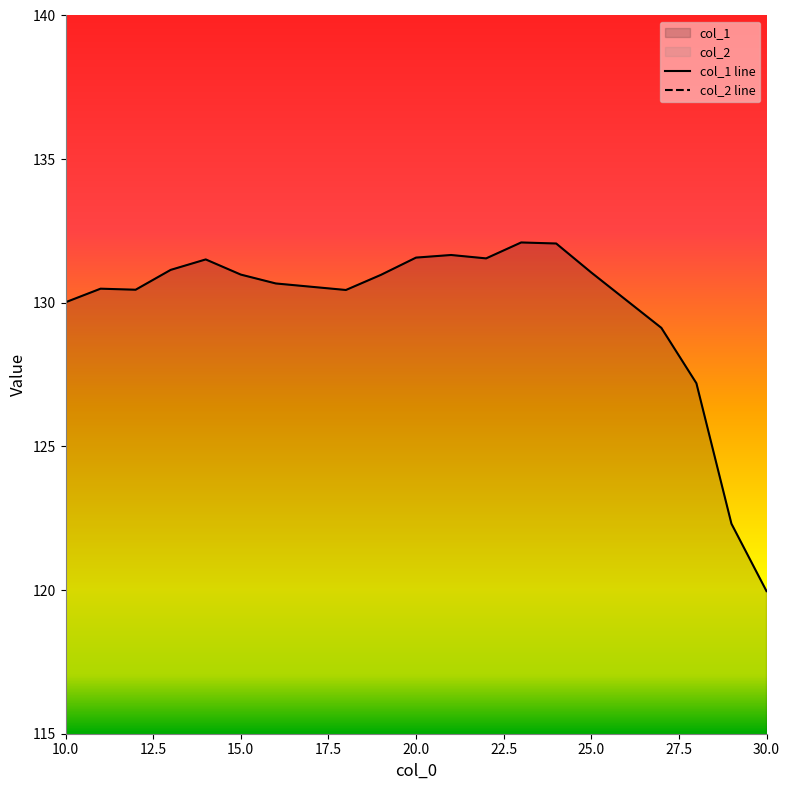

What is the lowest value of the col_1 line series?

120.0